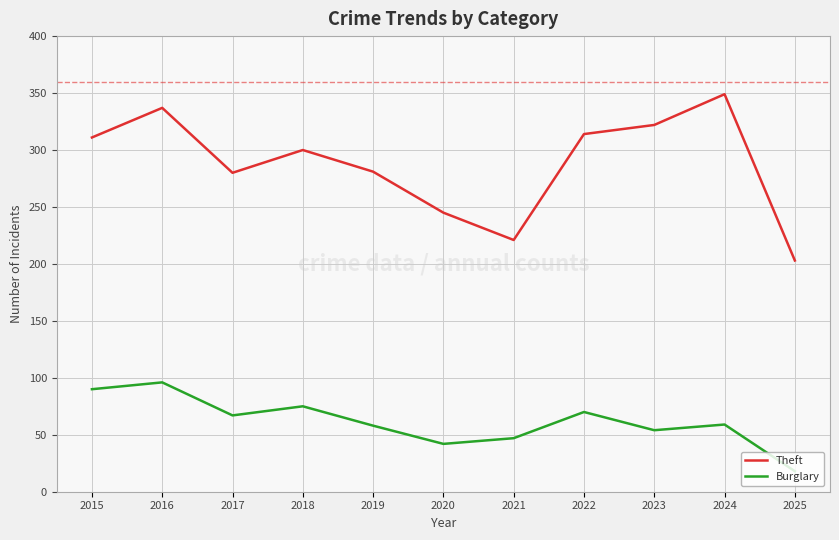

How many interior local valleys does the Burglary series have?

3